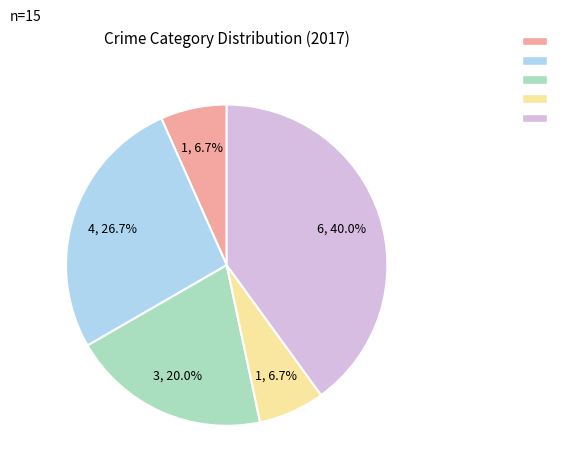

Is there any slice that represents more than half of the pie?

No